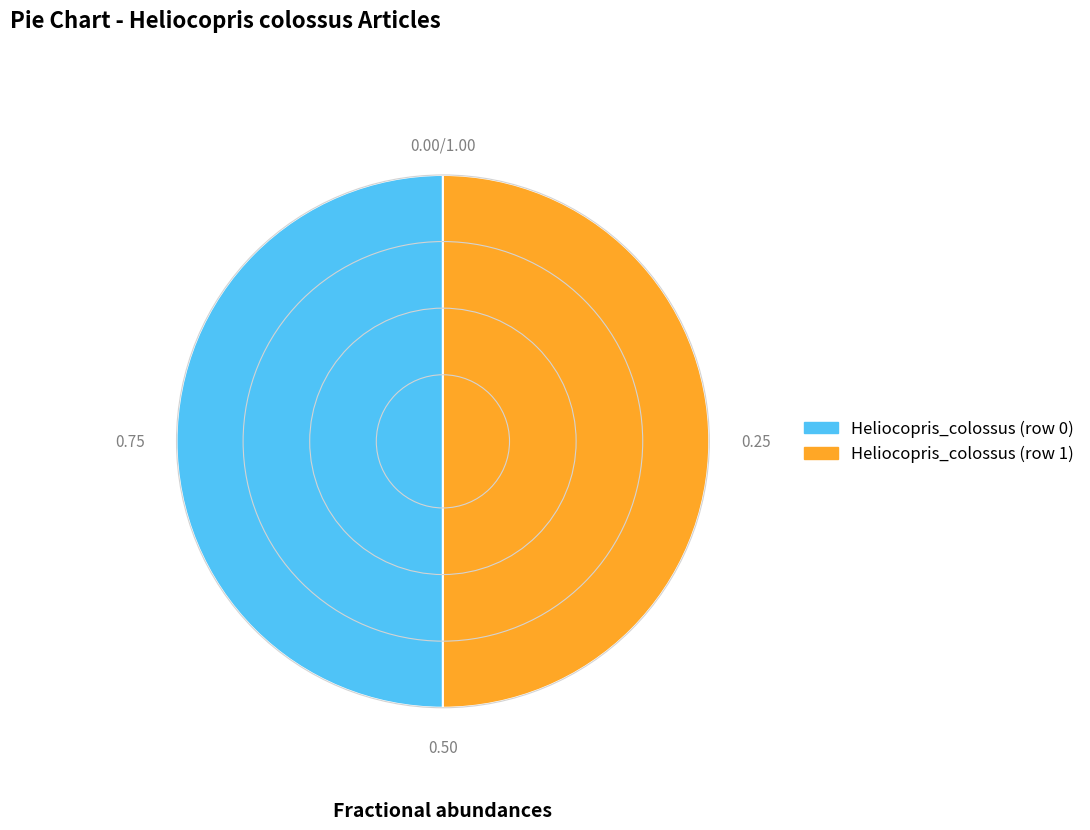

Combined, do Heliocopris_colossus (row 0) and Heliocopris_colossus (row 1) account for over 50%?

Yes